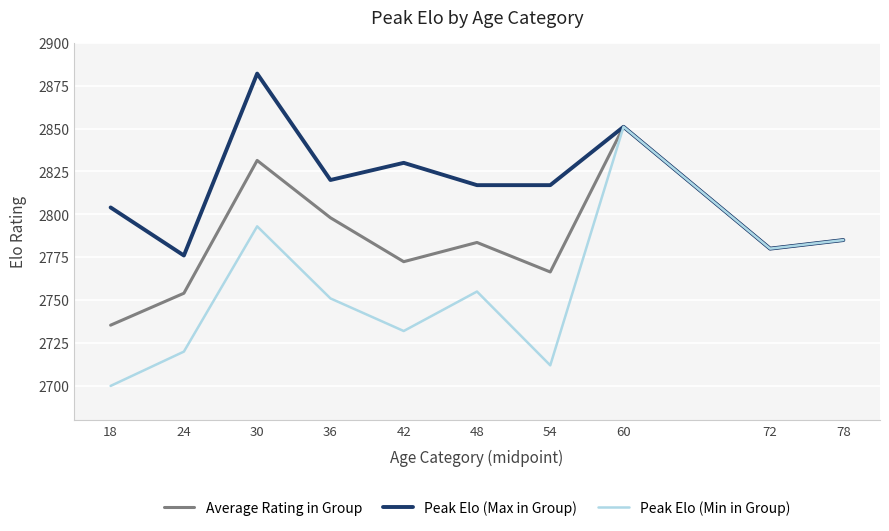

What value does the Average Rating in Group series have at 24?

2754.0